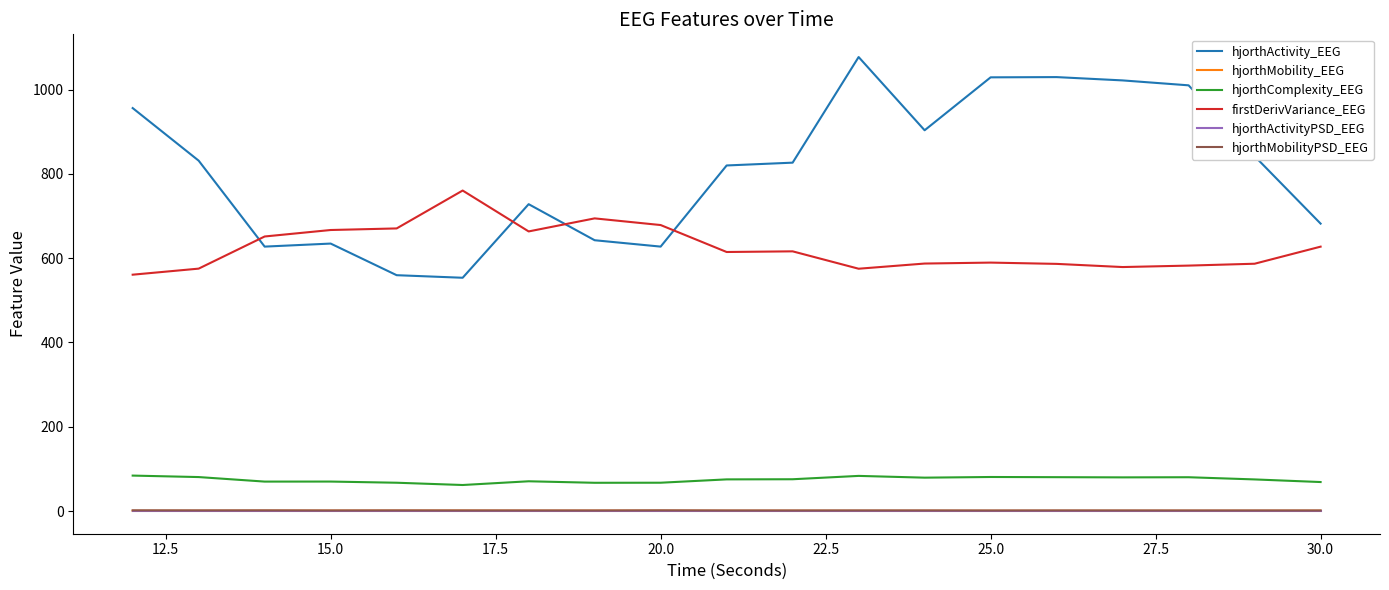

True or false: firstDerivVariance_EEG and hjorthActivityPSD_EEG intersect in this chart.

False